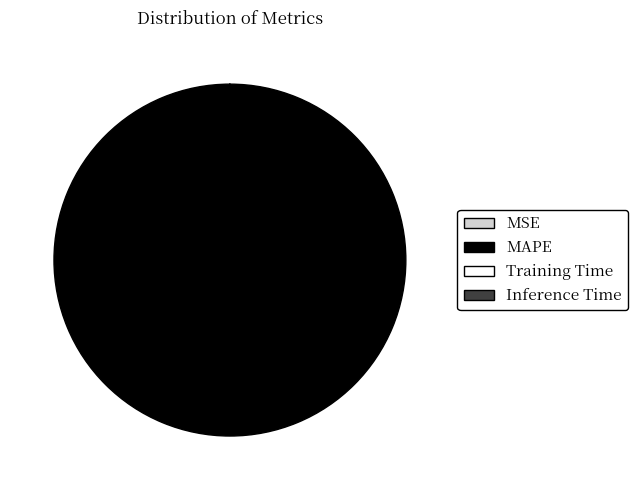

To the nearest percent, what is the average slice percentage?

25%